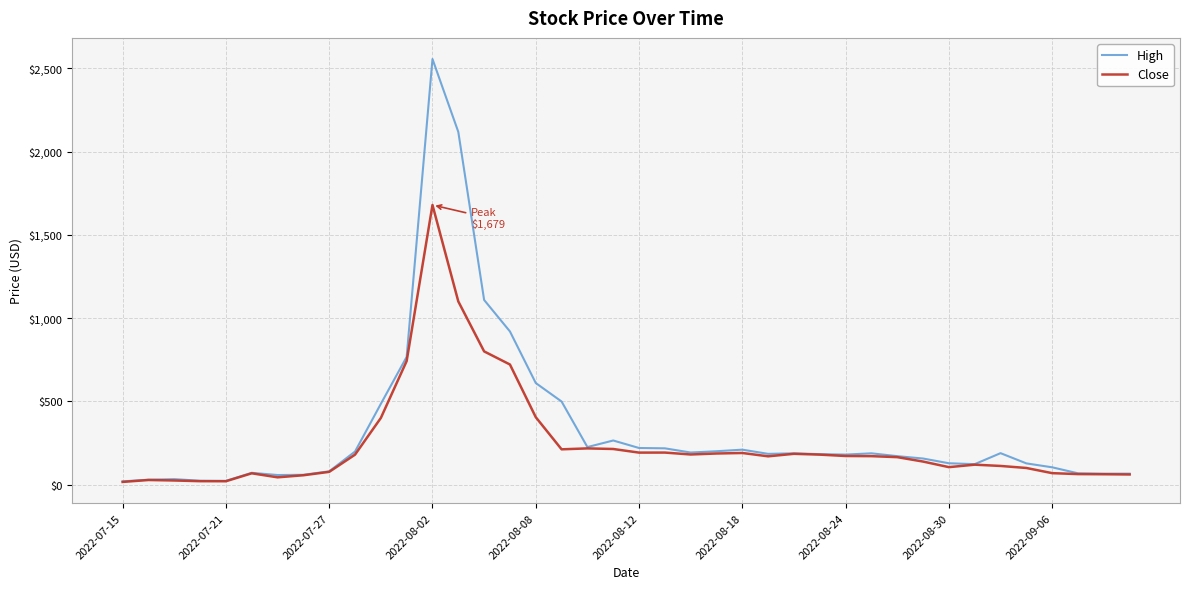

What are all the series names shown in the legend?

High, Close